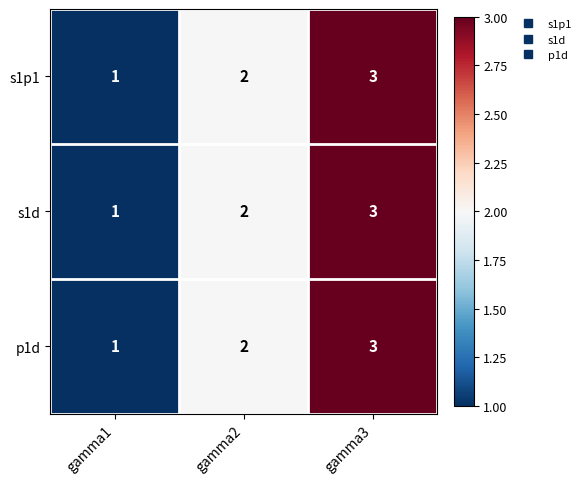

Is the value of p1d at gamma3 greater than the value of s1p1 at gamma1?

Yes